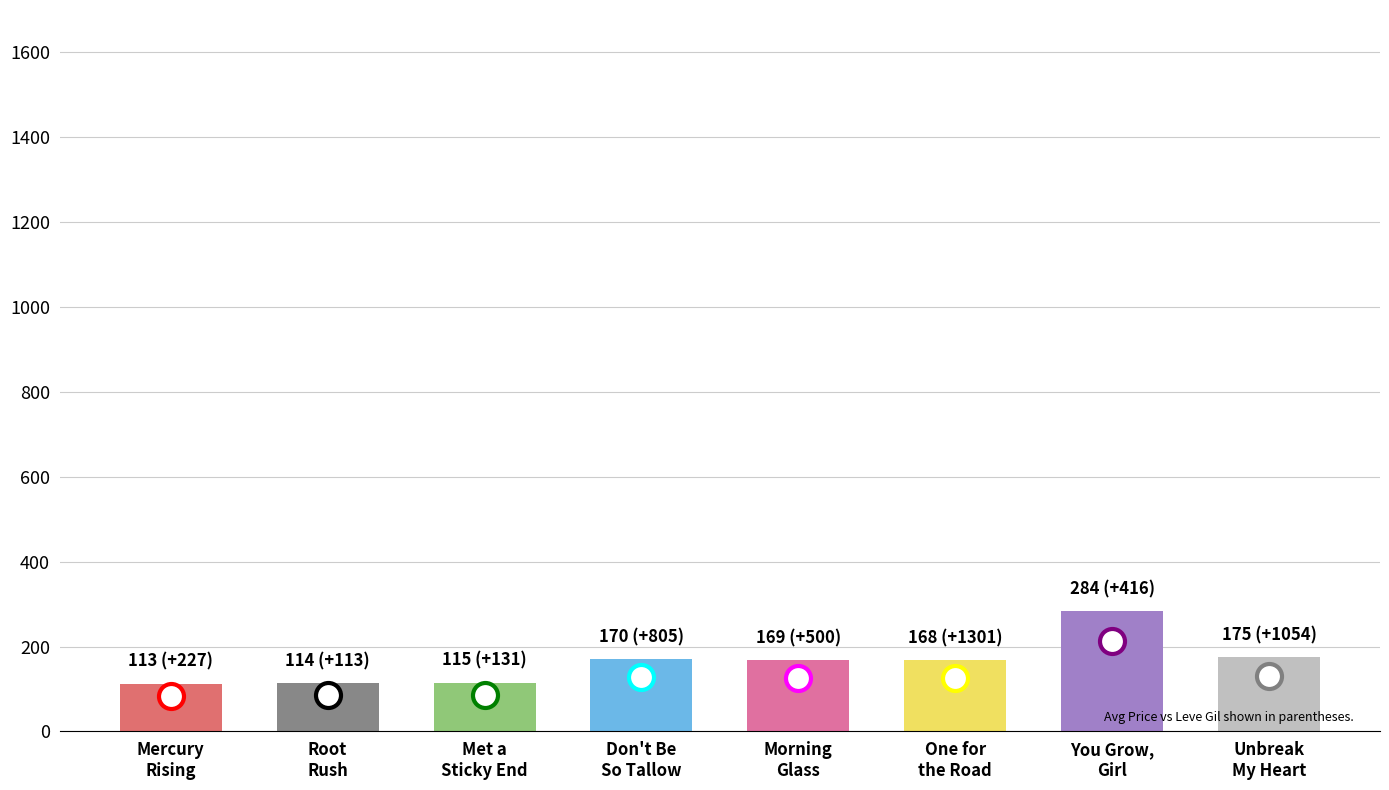

Is it true that the value at Don't Be
So Tallow is 170?

True